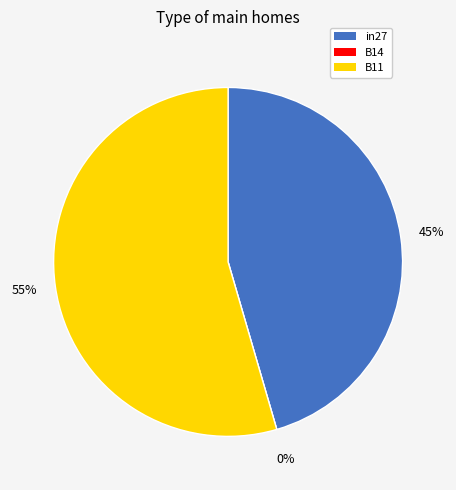

Rank the categories by value from lowest to highest.

B14, in27, B11